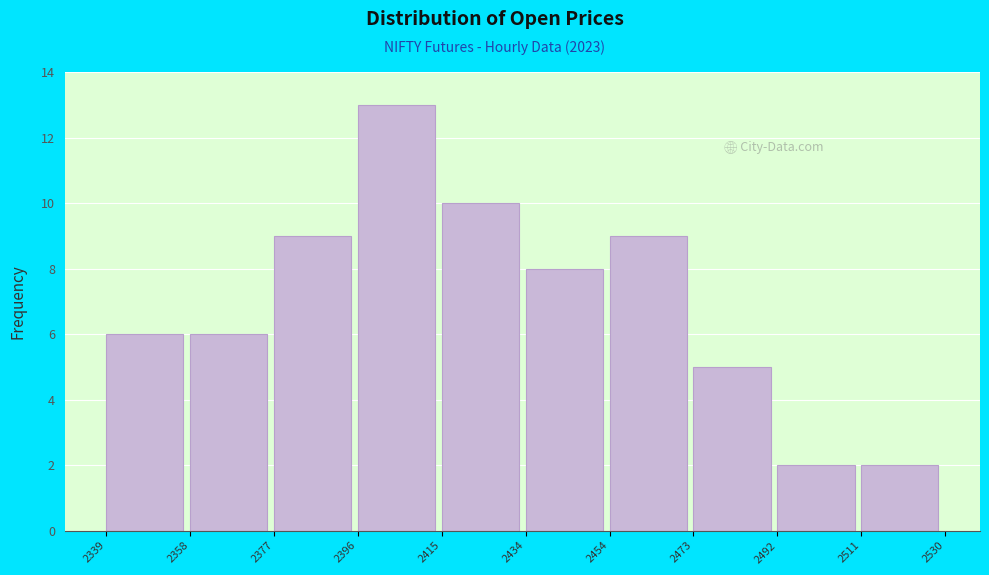

Which range on the x-axis has the tallest bar?

2396 to 2415